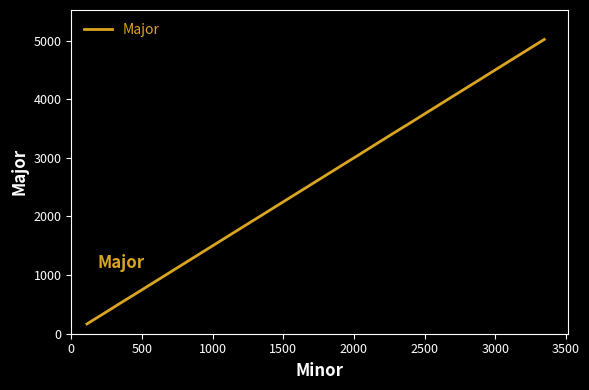

What is the minimum value shown in the chart?

167